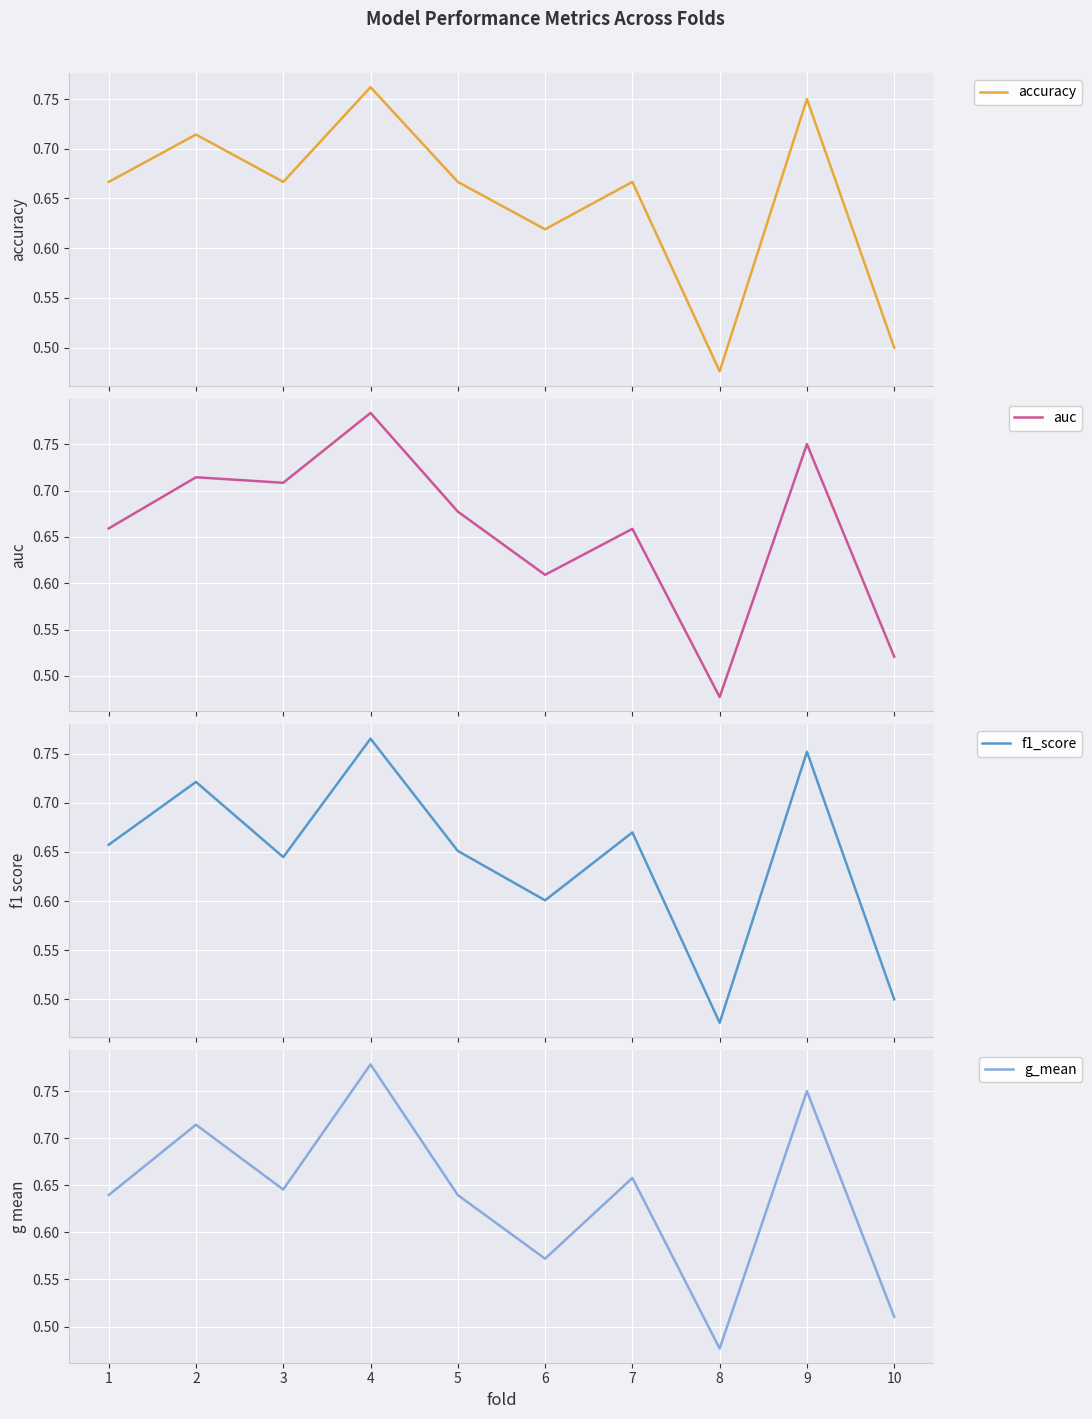

Does the chart display data point markers on the line(s)?

No